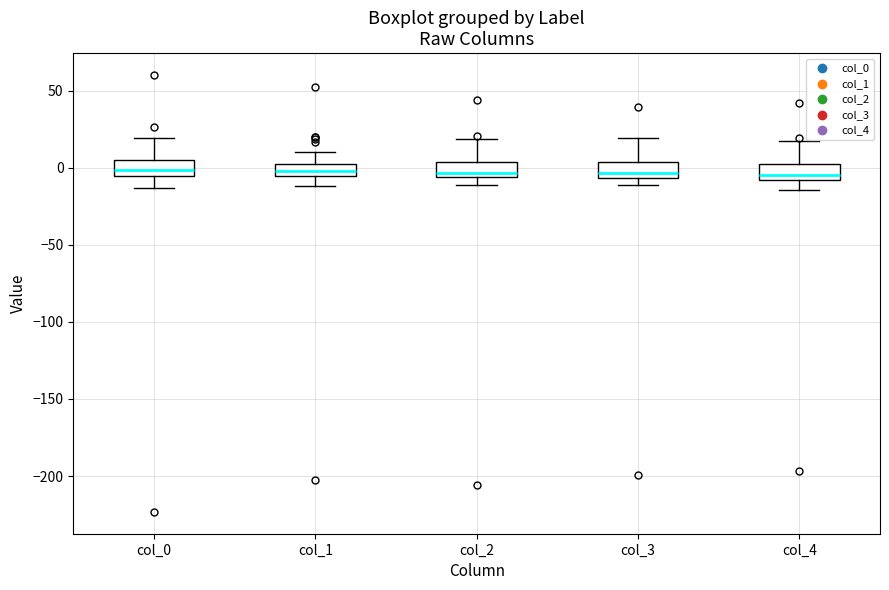

Where is the upper edge of the box for col_2 on the y-axis? The values are not printed on the chart, so give them approximately, as read against the axis.

5